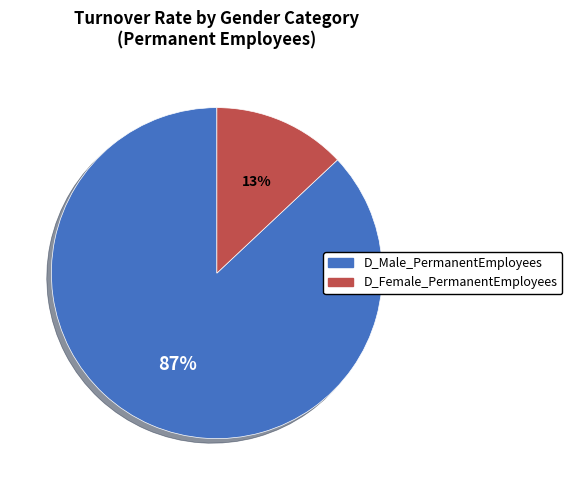

Count the number of slices in the pie.

2